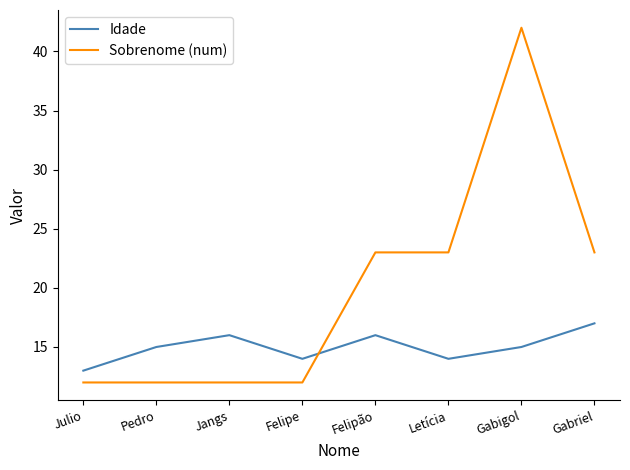

What is the sum of all Sobrenome (num) values?

159